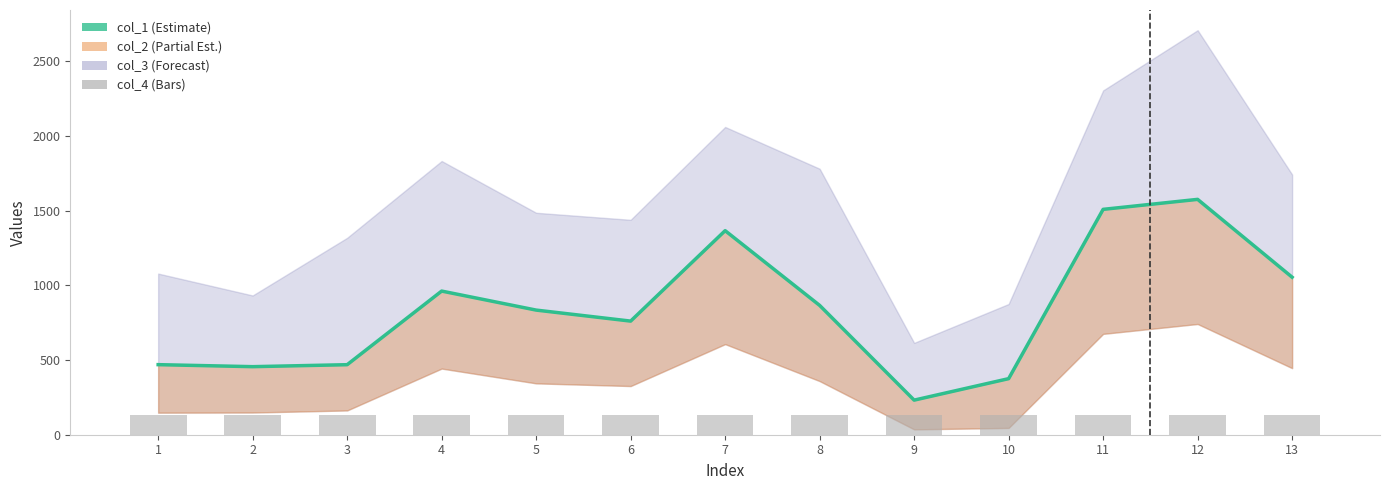

What is the difference between the maximum and second lowest values in the col_1 series?

1199.4